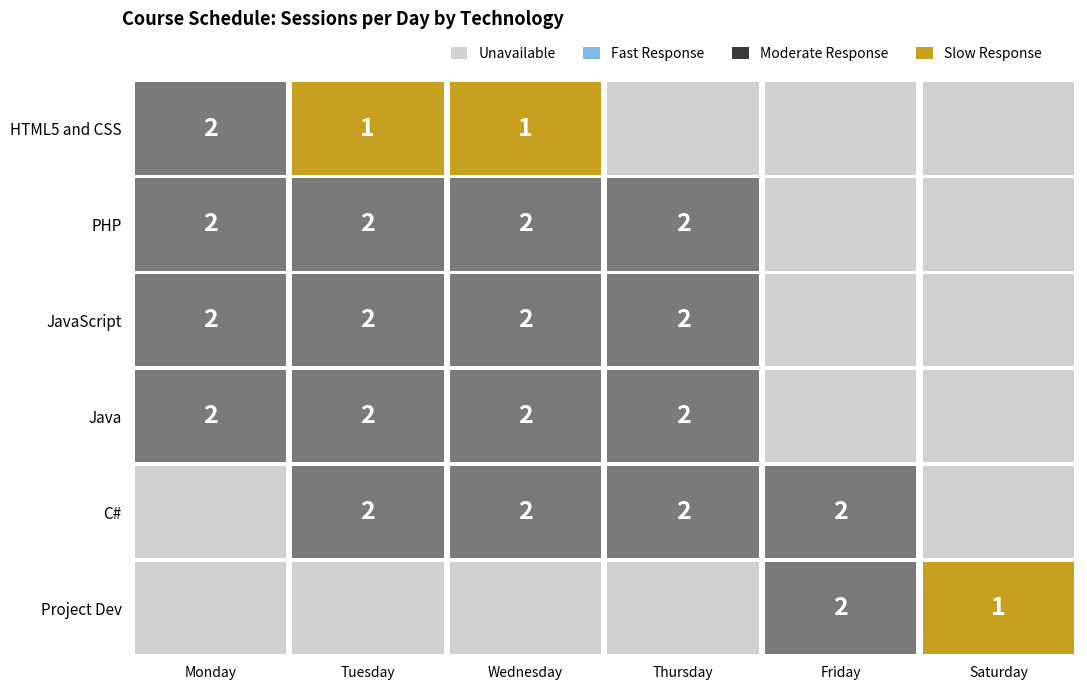

True or false: HTML5 and CSS has a value of 1 at Wednesday.

True